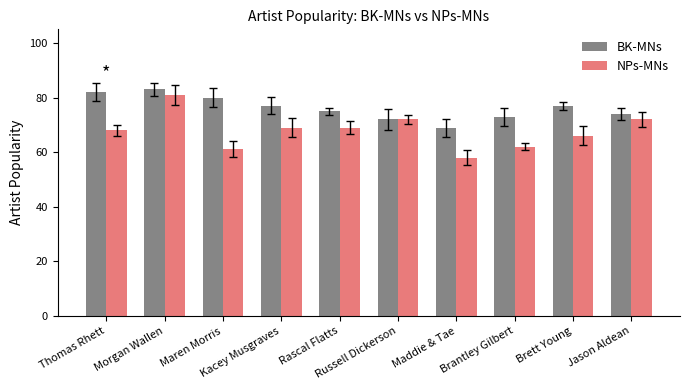

Reading left to right, what are all the values shown in this chart?

BK-MNs: 82	83	80	77	75	72	69	73	77	74
NPs-MNs: 68	81	61	69	69	72	58	62	66	72